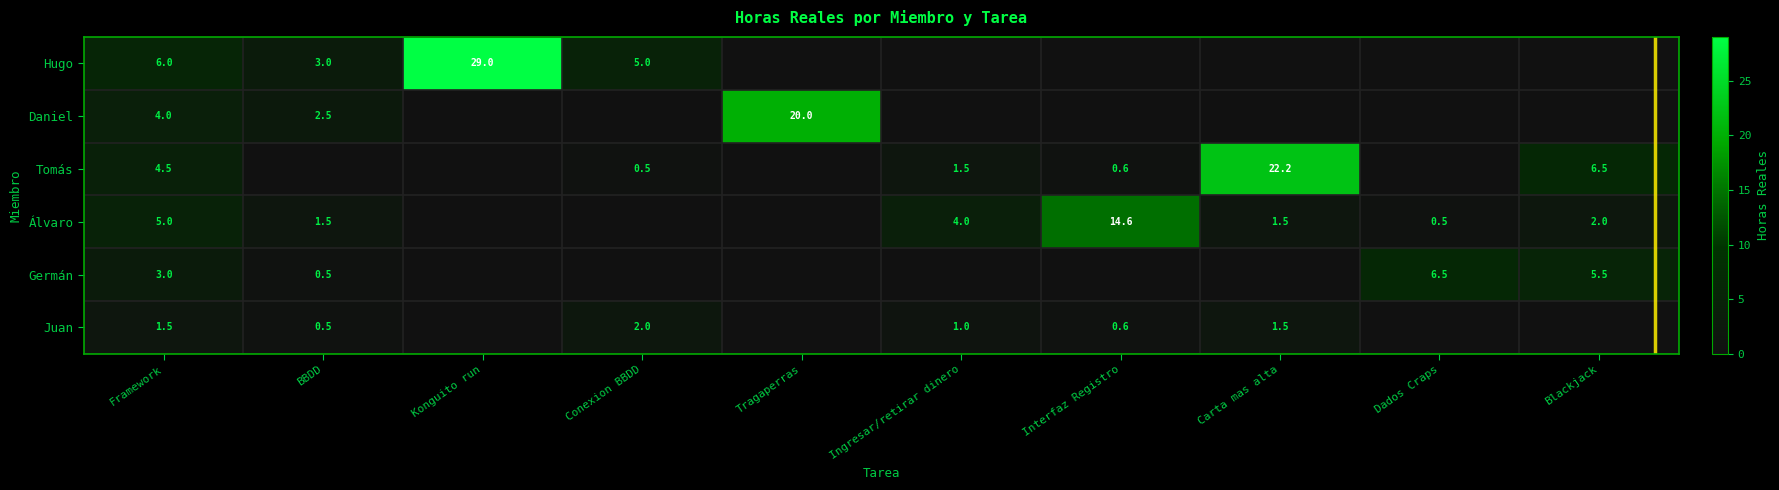

What is the difference between the highest and lowest values at Carta mas alta?

22.2